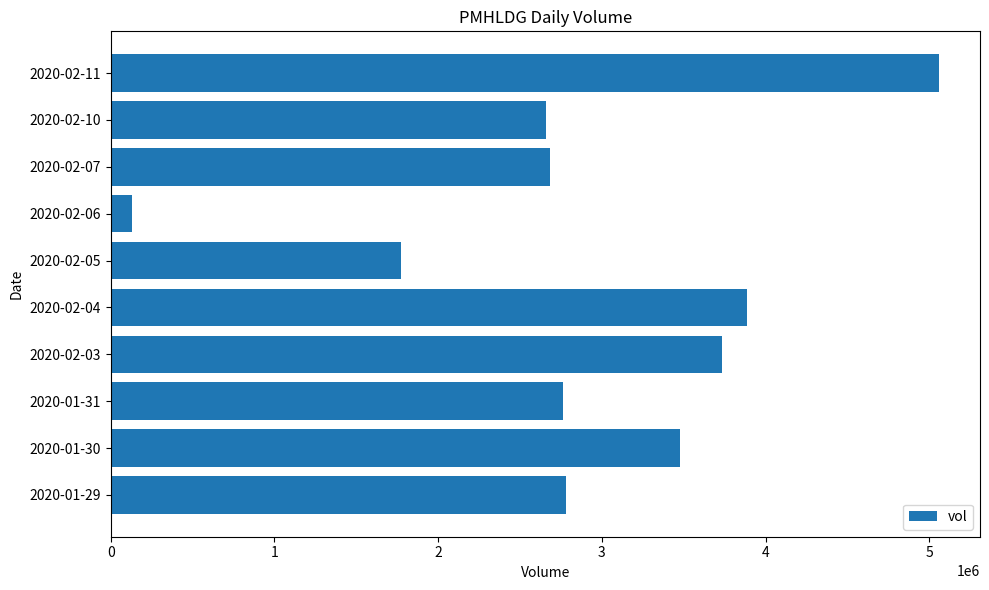

Which category has the highest value across all series?

2020-02-11